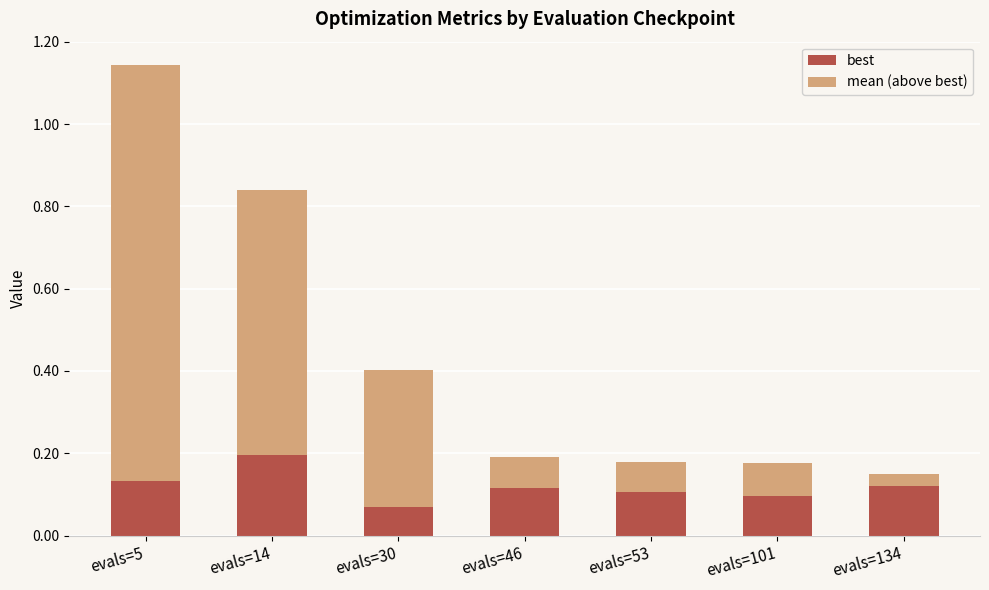

At which category is the sum across all series the highest?

evals=5